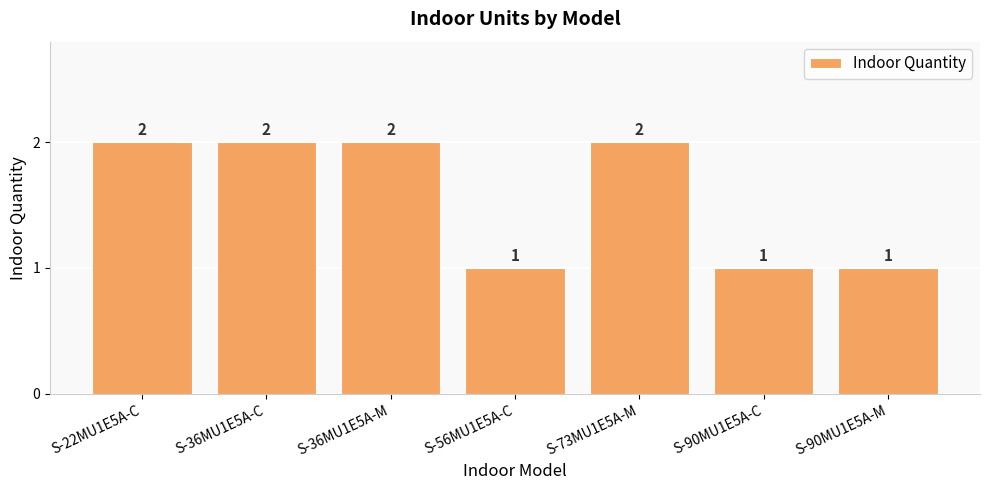

What is the label of the 6th bar from the right?

S-36MU1E5A-C